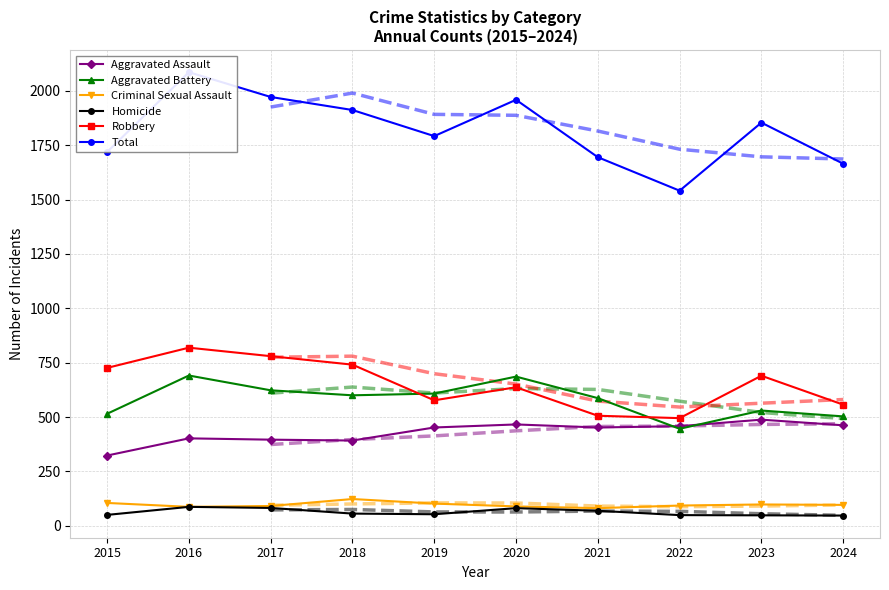

List the series in order of their peak value, highest first.

Total, Robbery, Aggravated Battery, Aggravated Assault, Criminal Sexual Assault, Homicide